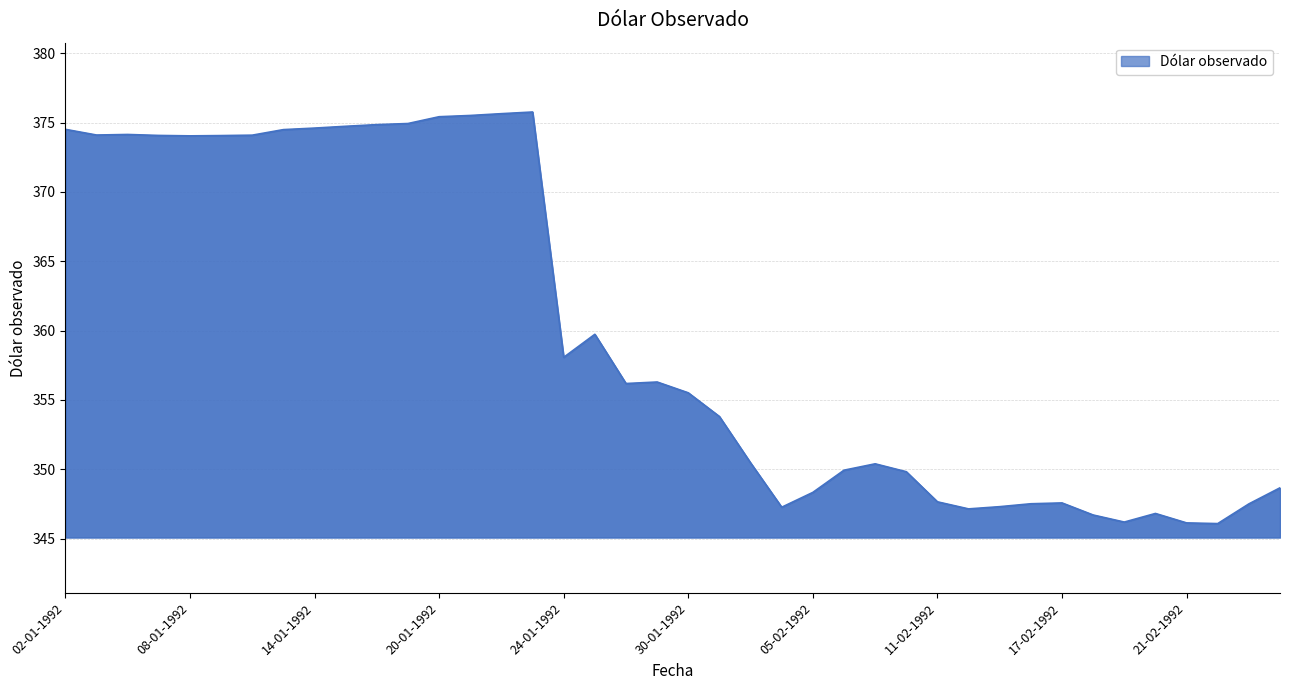

Reading right to left, transcribe all the data shown in this chart.

26-02-1992=348.7	25-02-1992=347.5	24-02-1992=346.1	21-02-1992=346.1	20-02-1992=346.8	19-02-1992=346.2	18-02-1992=346.7	17-02-1992=347.6	14-02-1992=347.5	13-02-1992=347.3	12-02-1992=347.1	11-02-1992=347.6	10-02-1992=349.8	07-02-1992=350.4	06-02-1992=349.9	05-02-1992=348.3	04-02-1992=347.3	03-02-1992=350.5	31-01-1992=353.8	30-01-1992=355.5	29-01-1992=356.3	28-01-1992=356.2	27-01-1992=359.7	24-01-1992=358.1	23-01-1992=375.8	22-01-1992=375.6	21-01-1992=375.5	20-01-1992=375.4	17-01-1992=374.9	16-01-1992=374.9	15-01-1992=374.7	14-01-1992=374.6	13-01-1992=374.5	10-01-1992=374.1	09-01-1992=374.1	08-01-1992=374.0	07-01-1992=374.1	06-01-1992=374.1	03-01-1992=374.1	02-01-1992=374.5